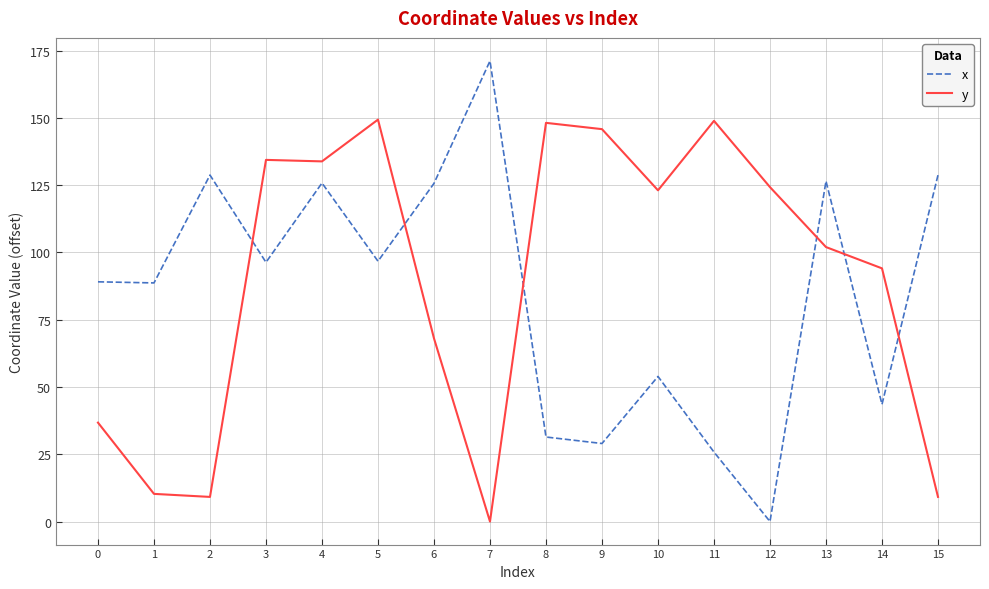

At which label is y closest to 74?

6